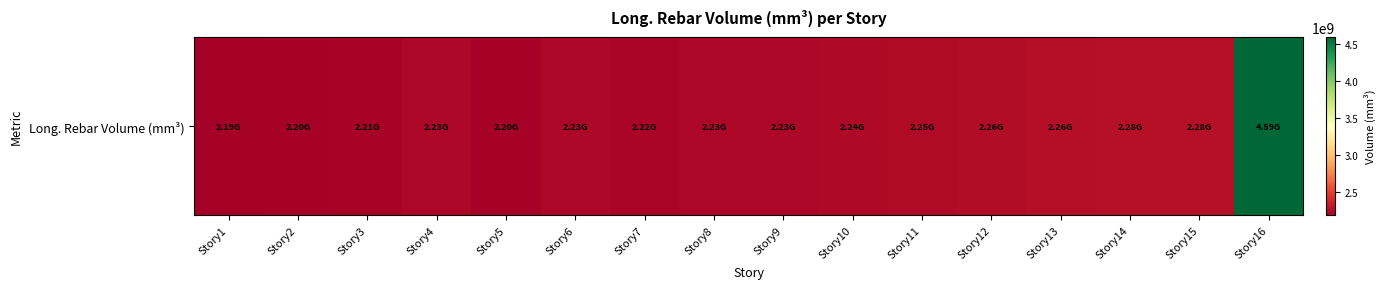

True or false: the data shows 2212452154.0 at Story3.

True